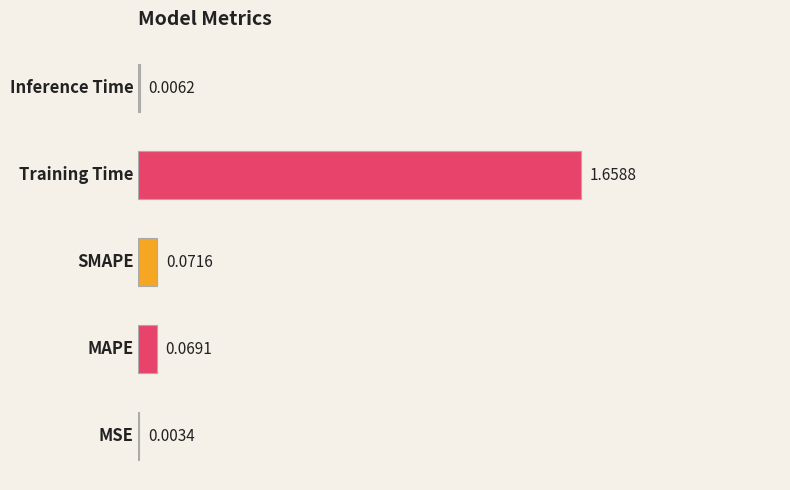

How many data points does each series have?

5